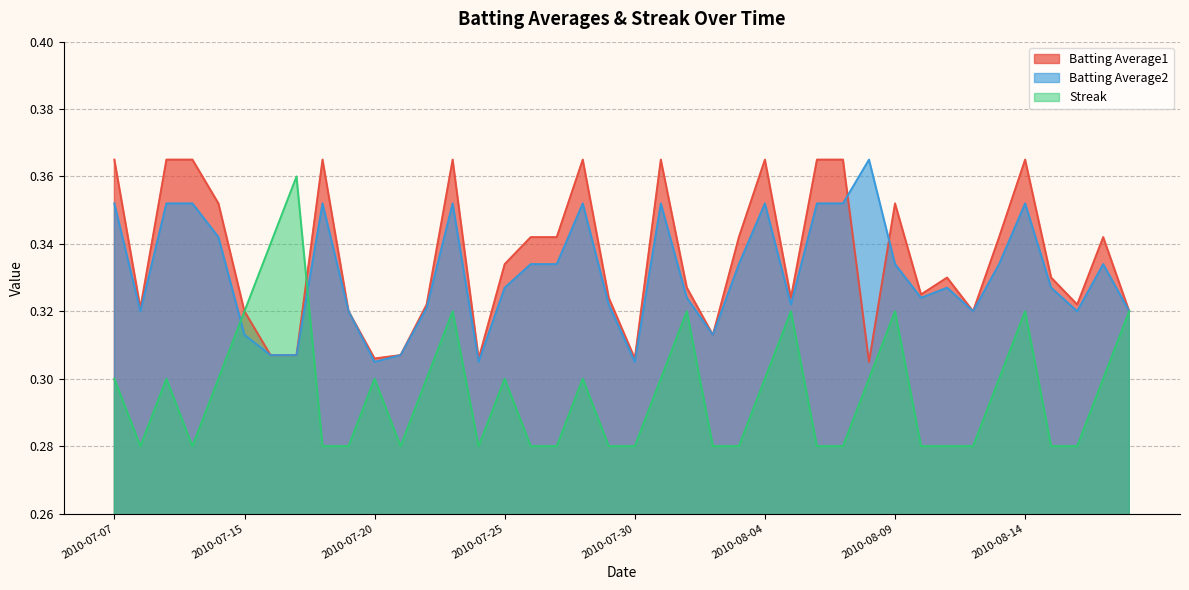

What is the total value across all series at 2010-08-12?

0.9